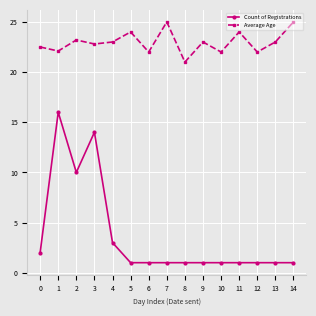

What is the minimum value for Count of Registrations?

1.0